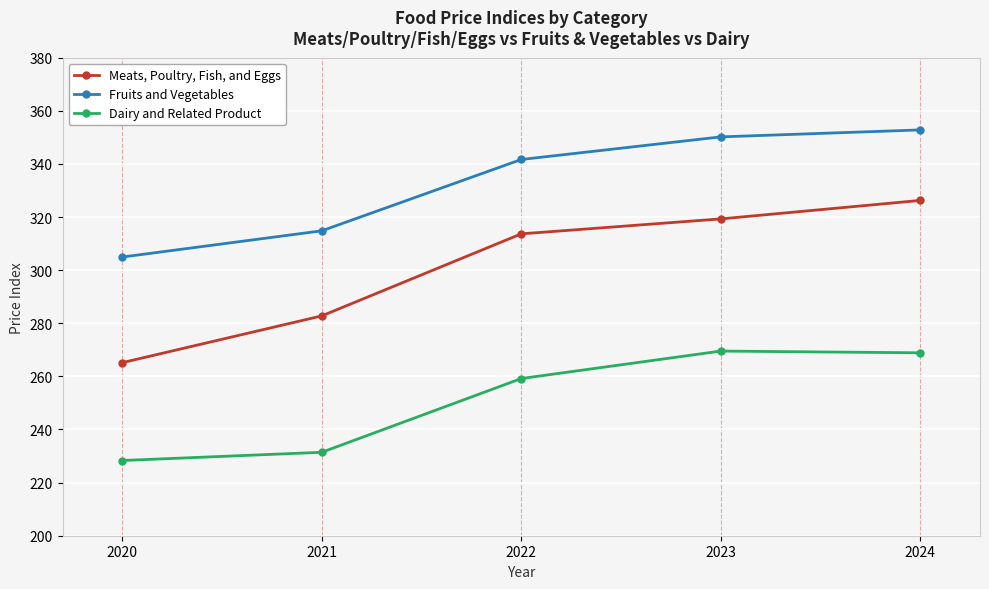

Is it true that Fruits and Vegetables equals 484.7 at 2021?

False